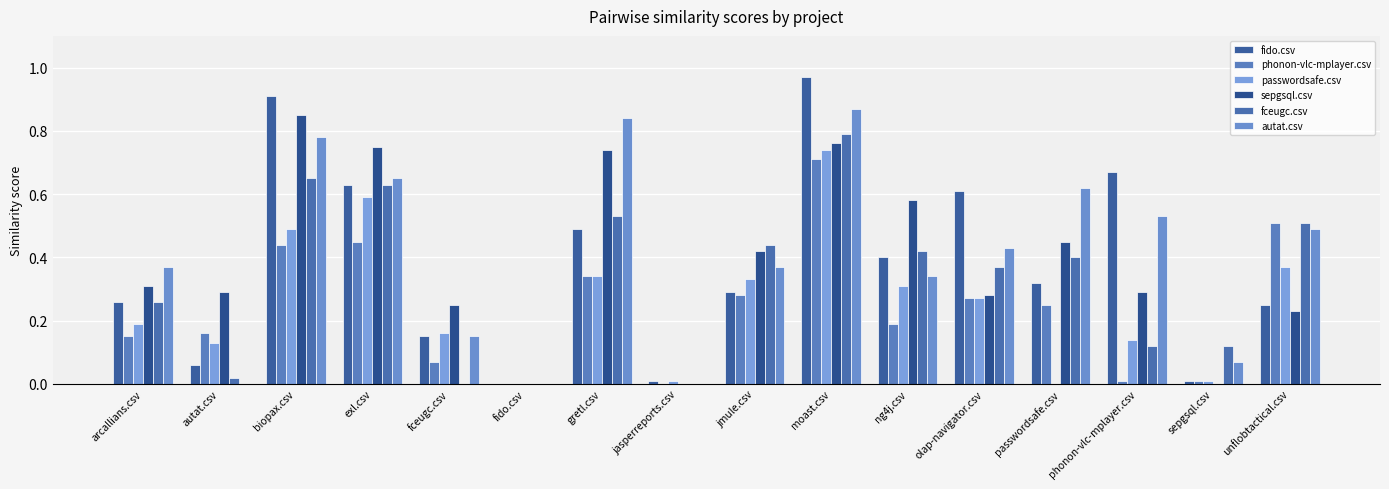

Are the bars horizontal?

No